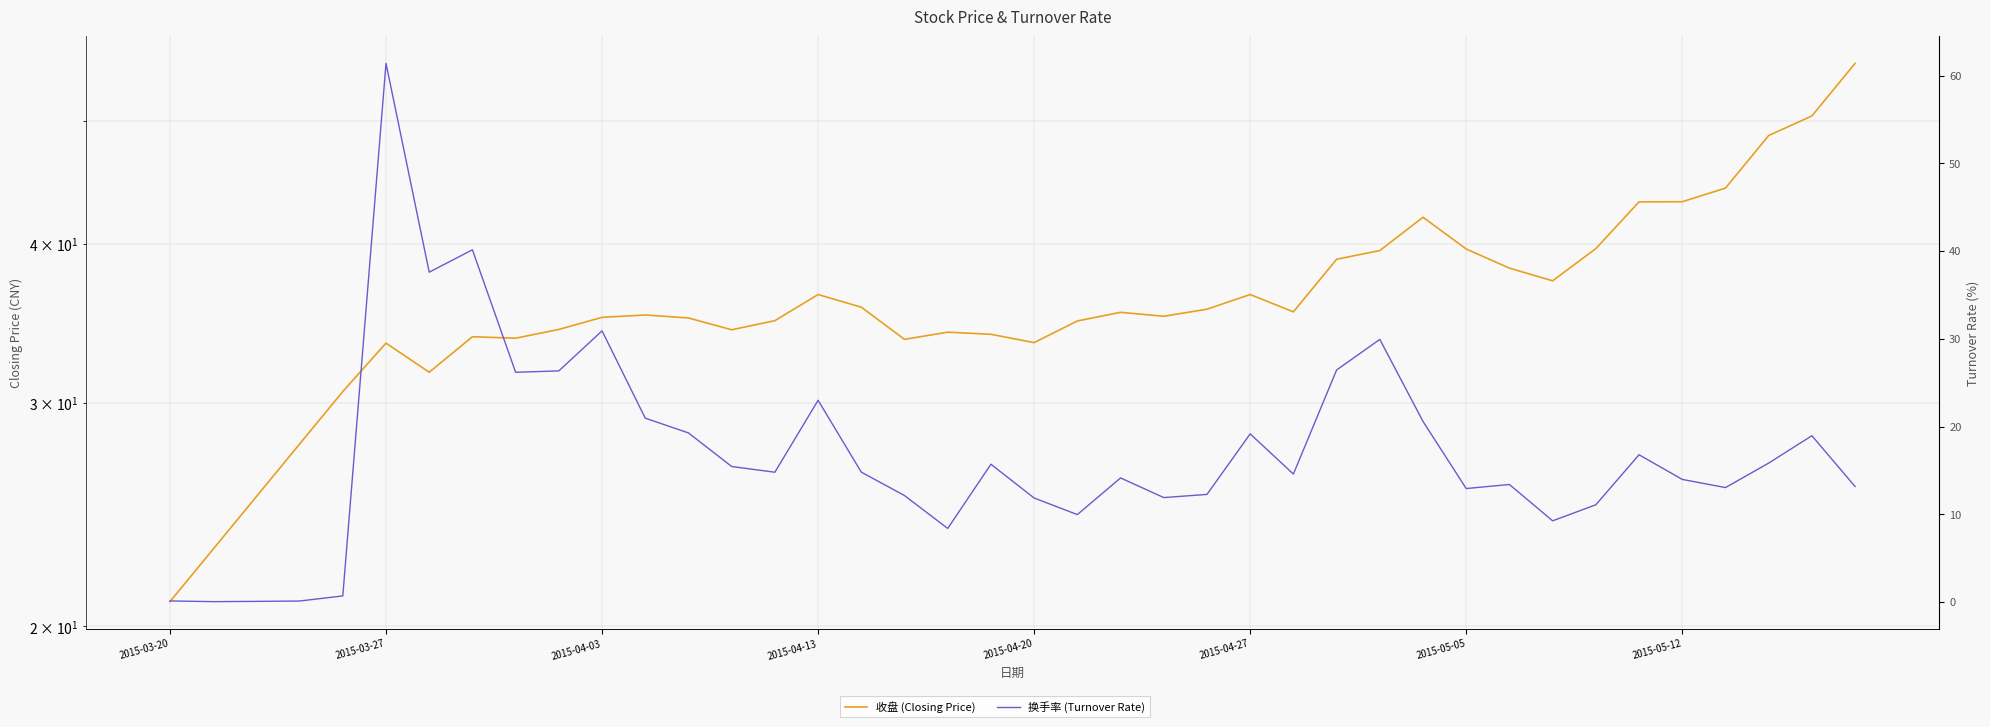

How many interior local peaks does the 换手率 series have?

11